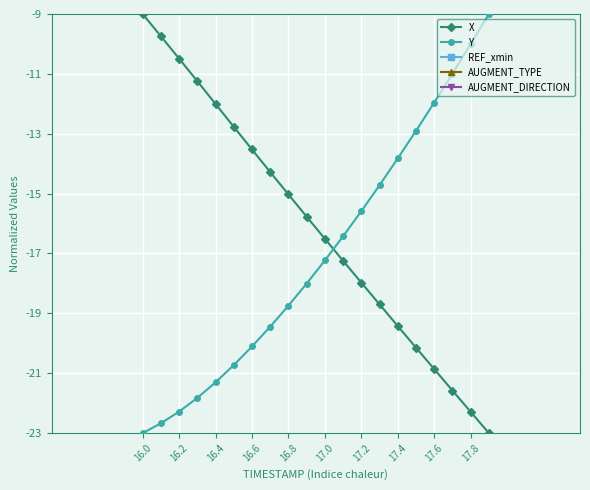

True or false: Y has a value of -30.1 at 17.2.

False